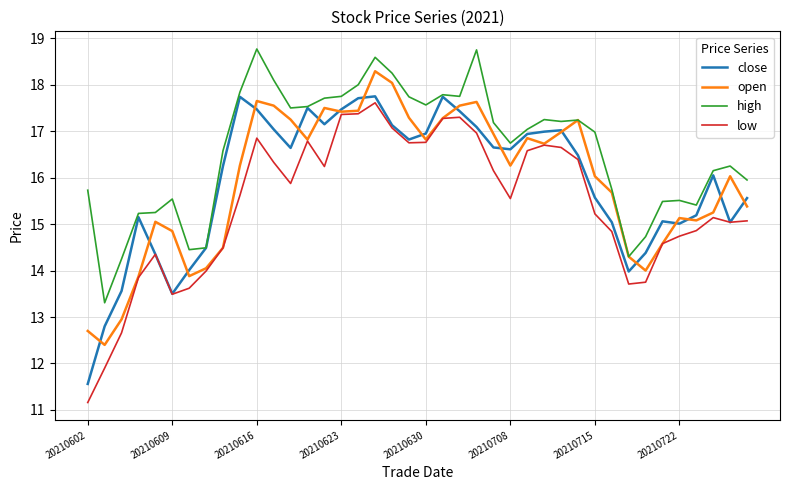

What is the difference between the maximum and minimum values in the close series?

6.2